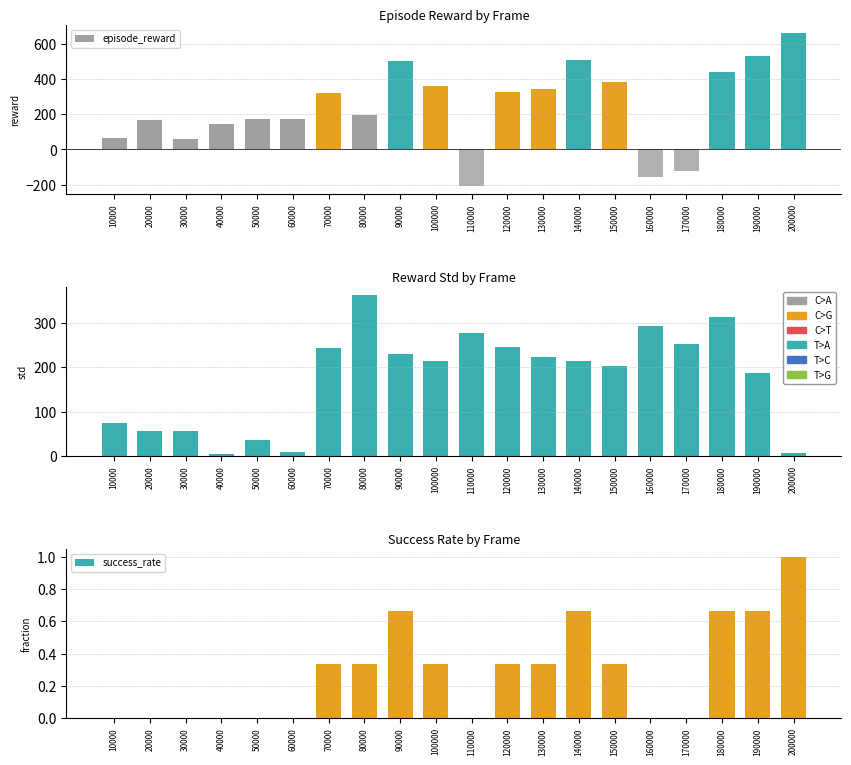

How many values in episode_reward are above zero?

17